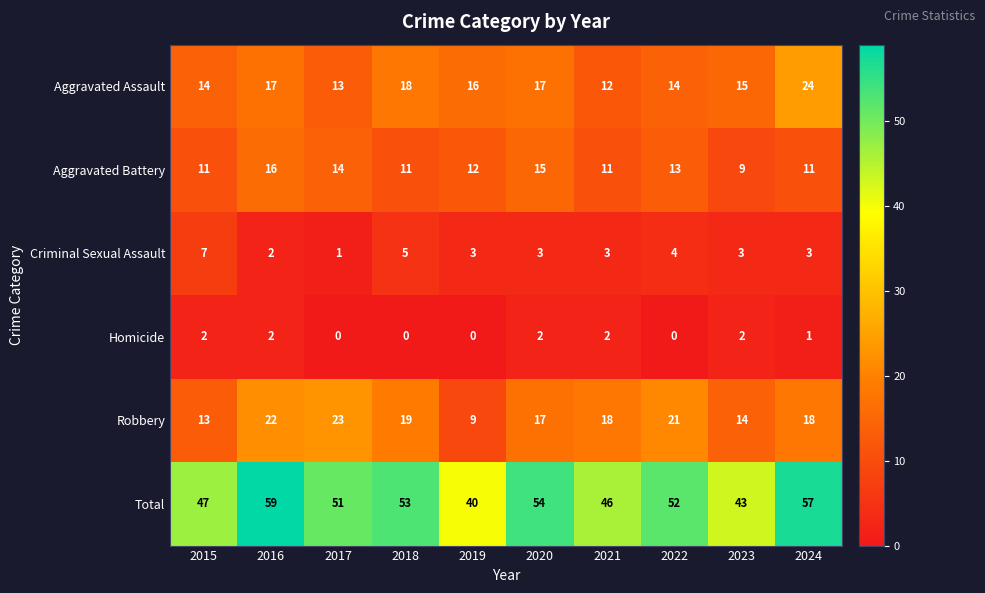

How many Aggravated Battery values are between 11 and 14?

7